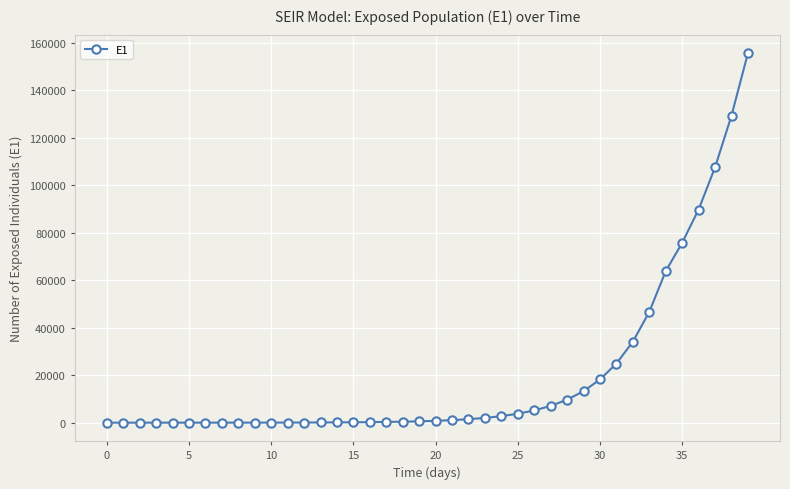

Is this an area chart (filled region under the line)?

No